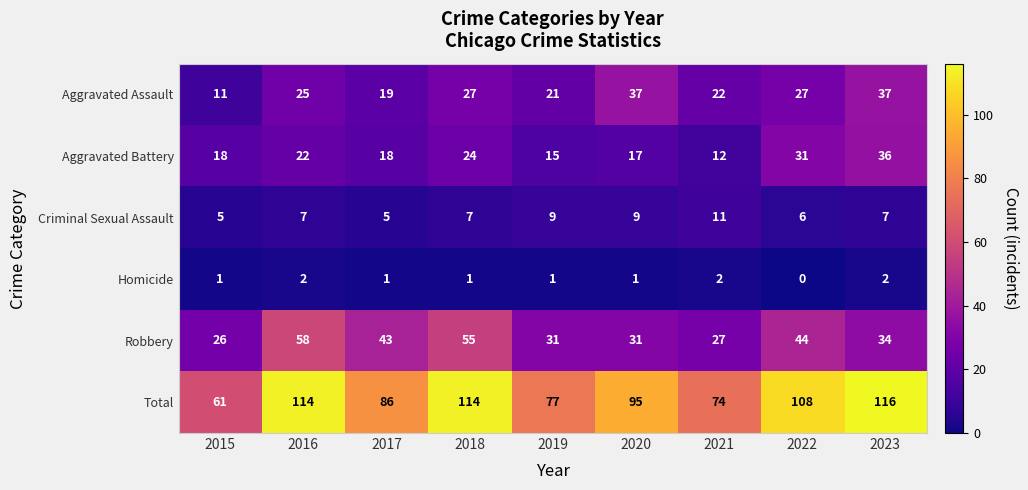

What is the difference between the maximum and minimum values in the Total series?

55